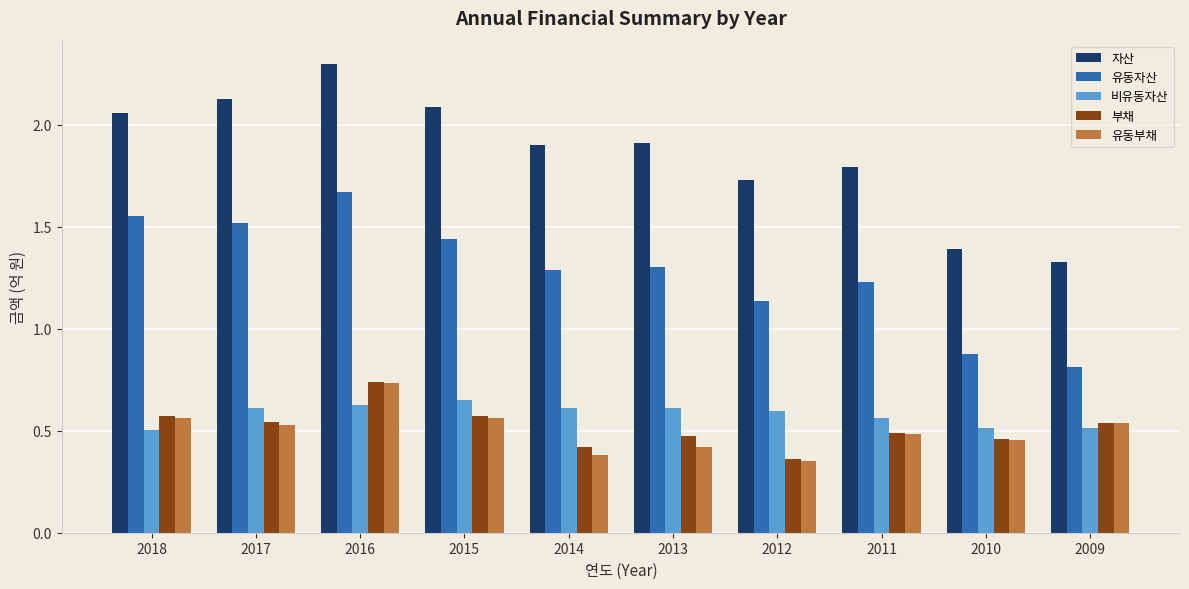

How many categories are shown in the chart?

10